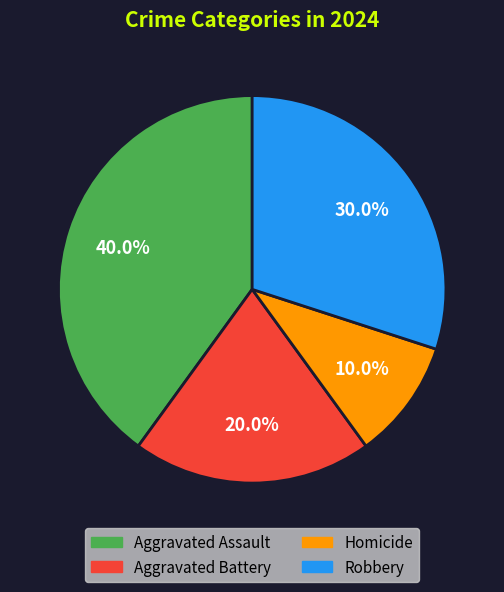

Which category has the biggest portion of the pie?

Aggravated Assault